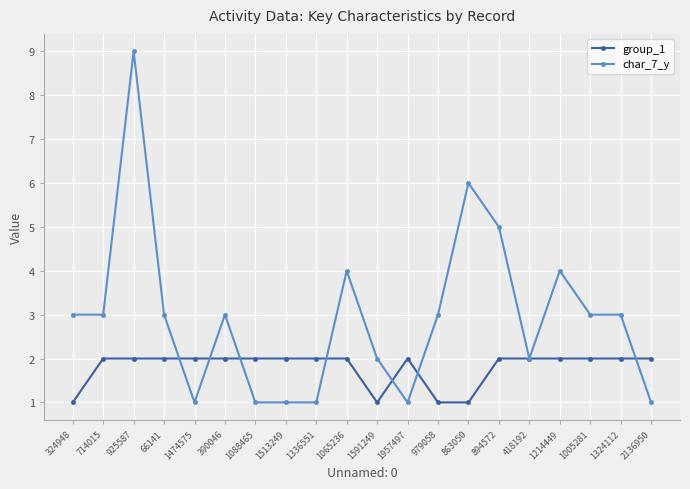

The value of group_1 at 1474575 is 2. True or false?

True